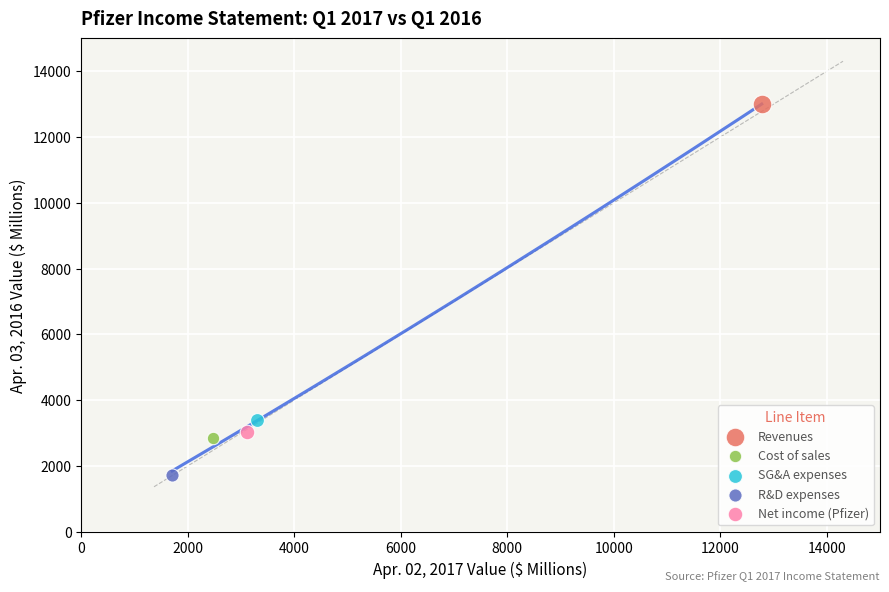

Which series reaches the minimum Y coordinate?

R&D expenses